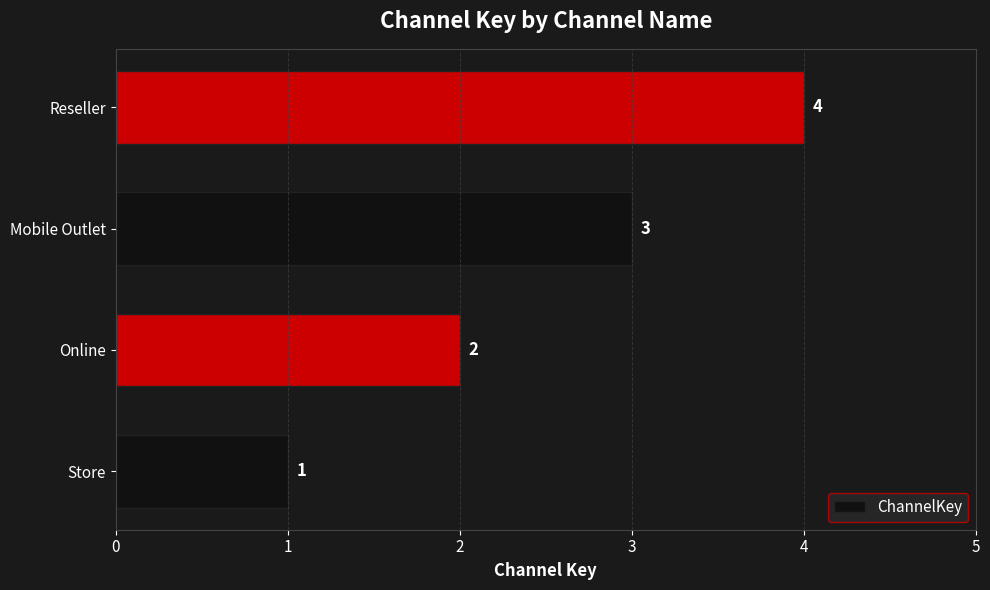

Is it true that the value at Reseller is 4?

True